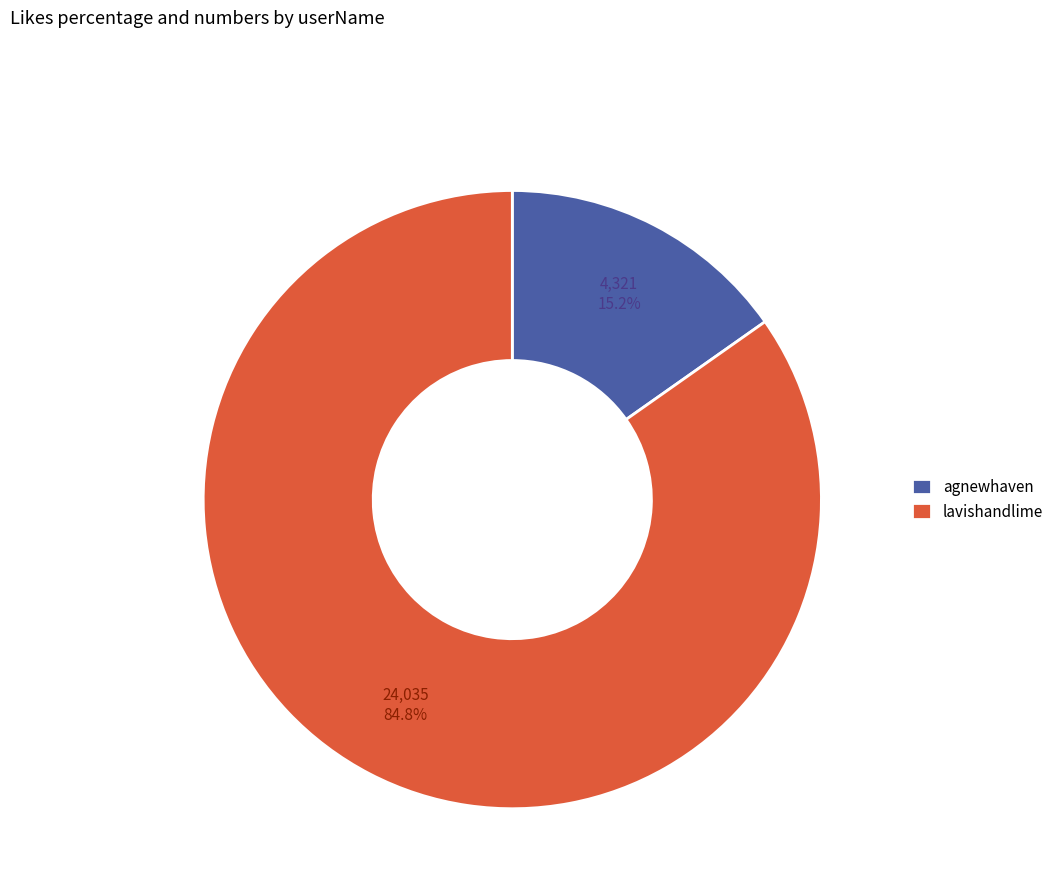

Which has a higher value, lavishandlime or agnewhaven?

lavishandlime